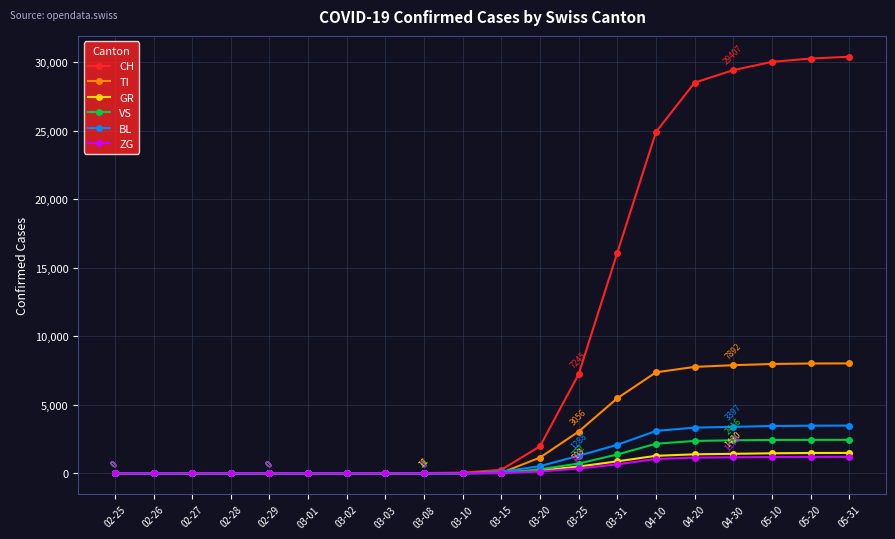

What is the sum of the ZG values at 04-30 and 05-31?

2387